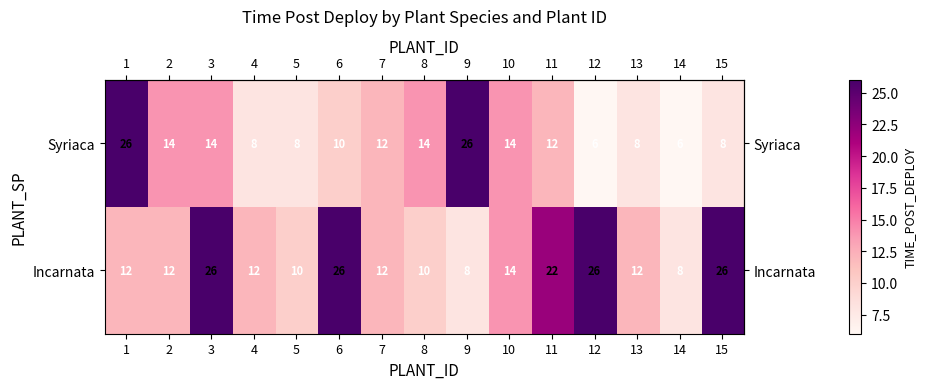

Which series changed the most between 4 and 14?

Incarnata